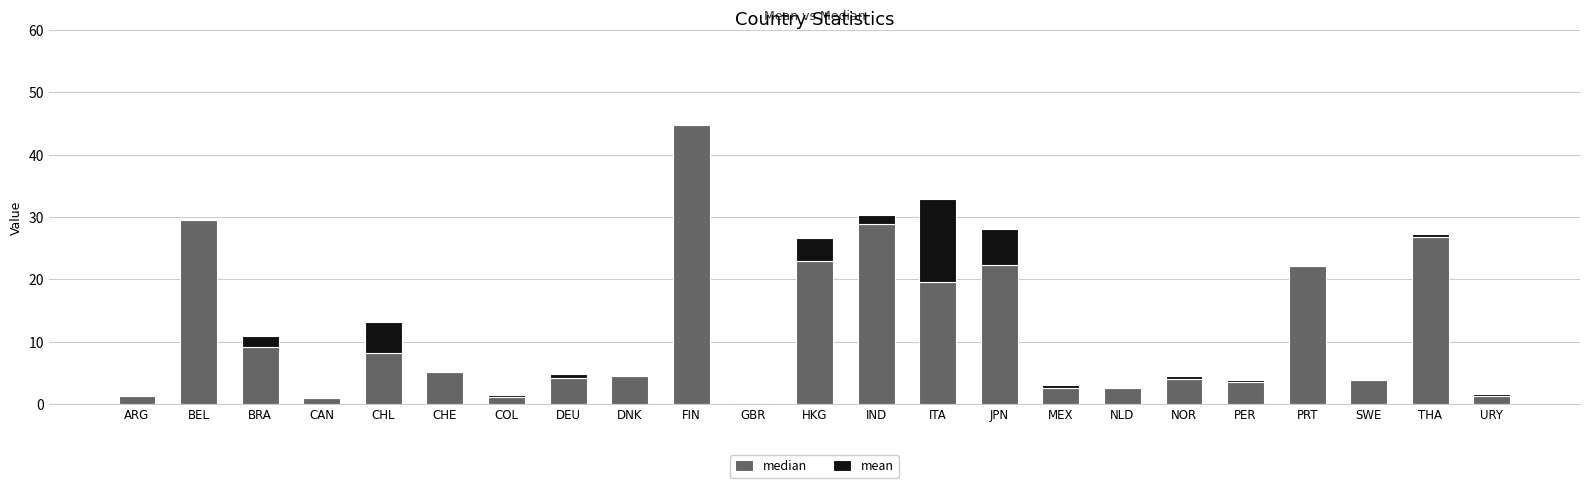

At which category is the sum across all series the highest?

FIN